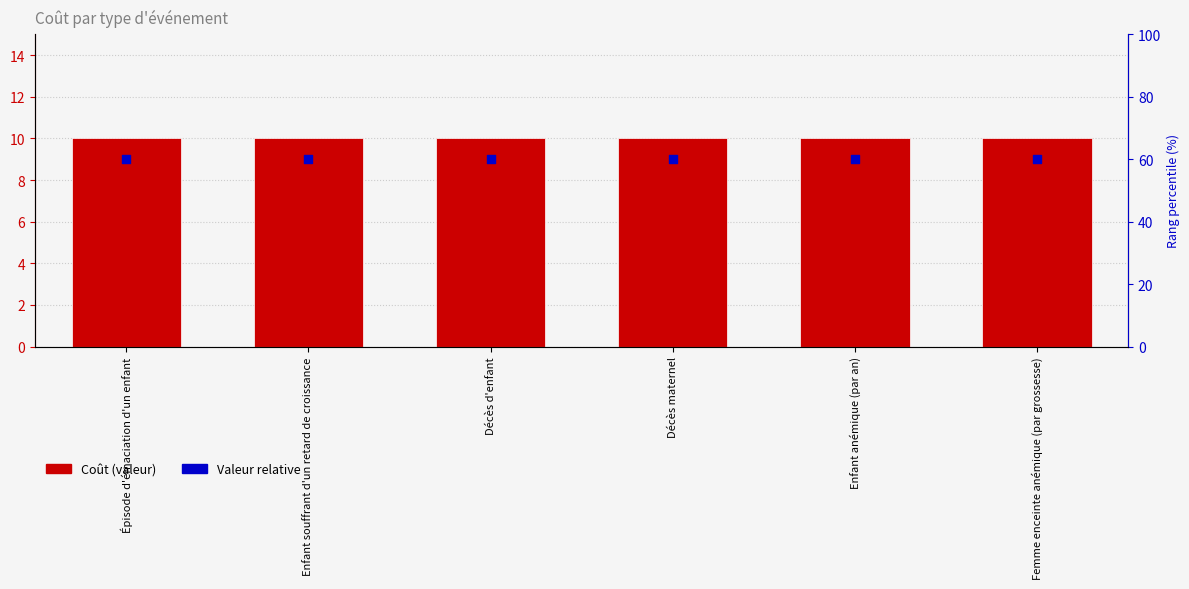

At how many categories does at least one series exceed 9?

6